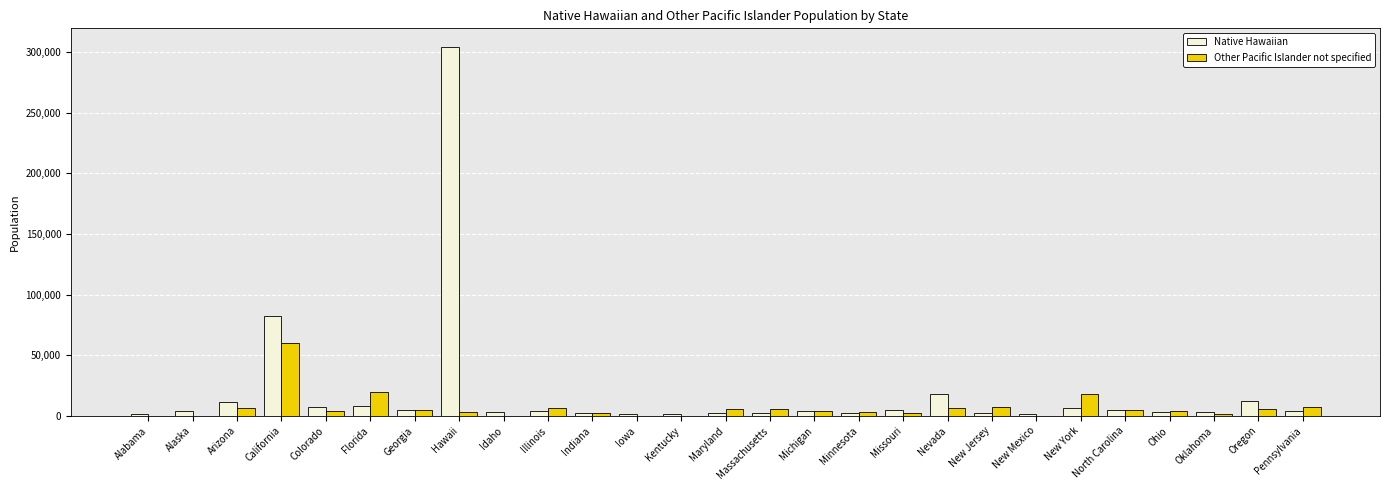

How many series are shown in this chart?

2